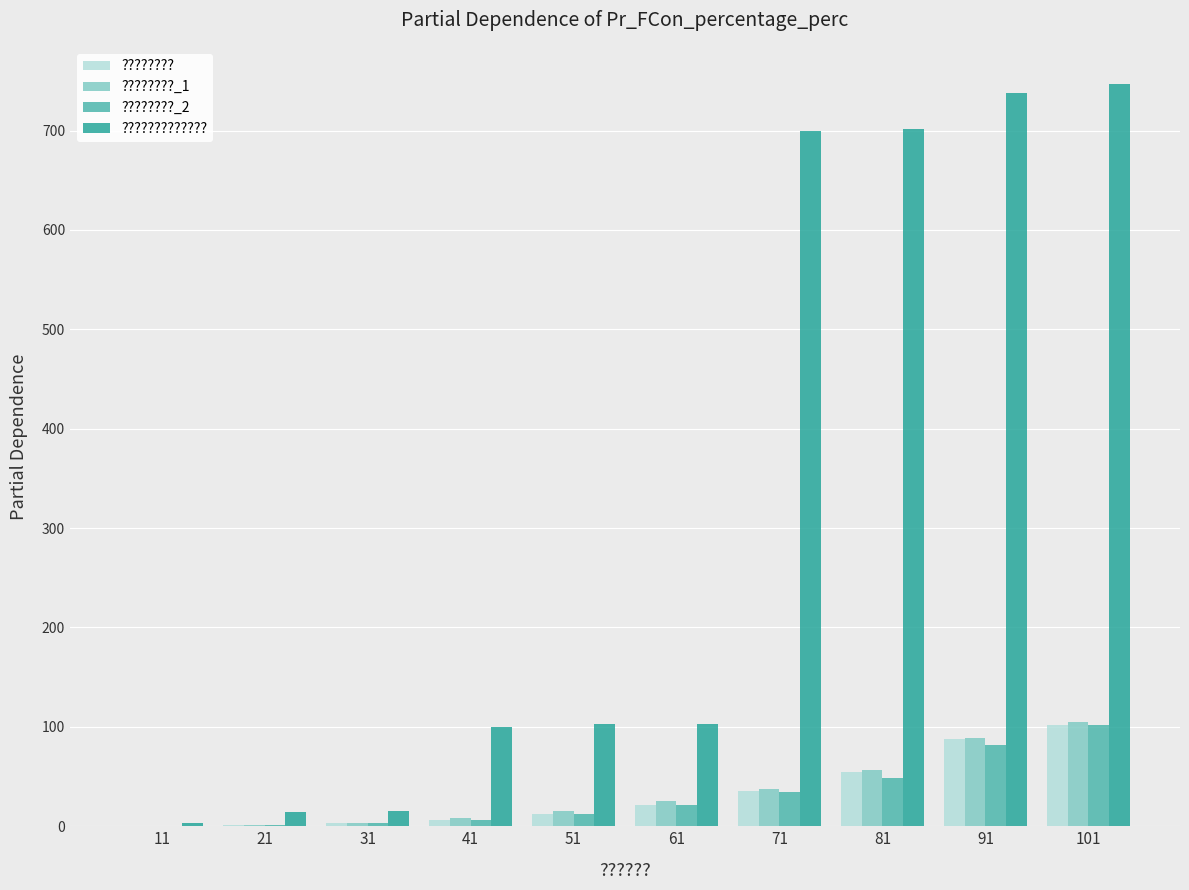

What is the difference between the ???????? values at 31 and 11?

3.0